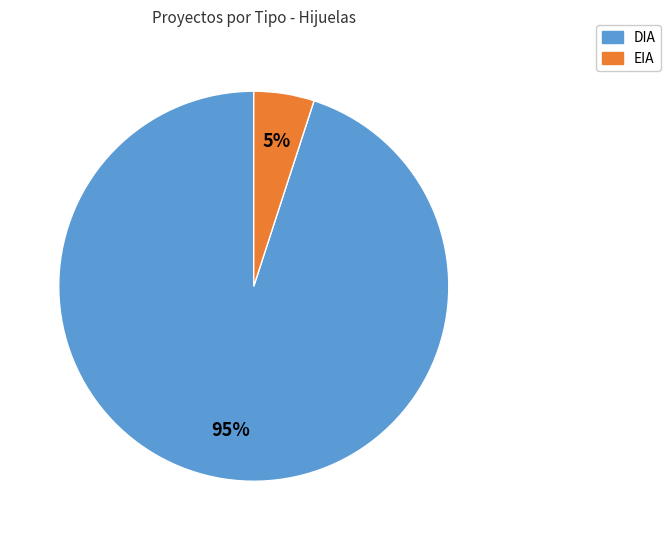

Does any single category account for the majority?

Yes